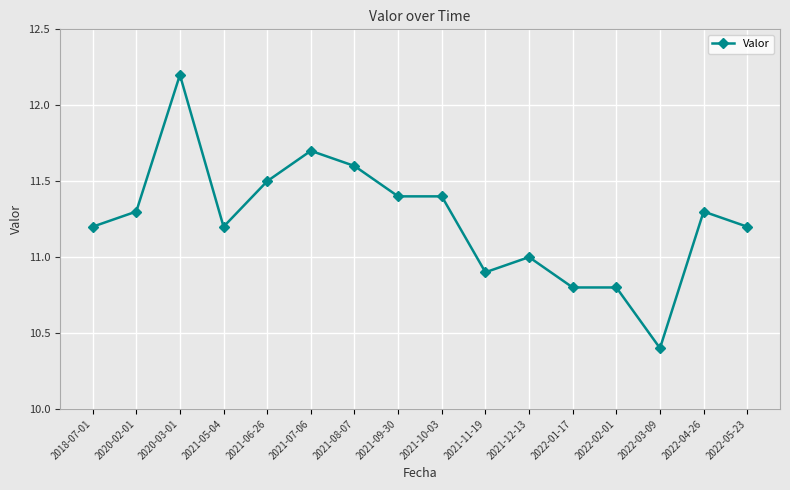

How many lines are shown in the chart?

1